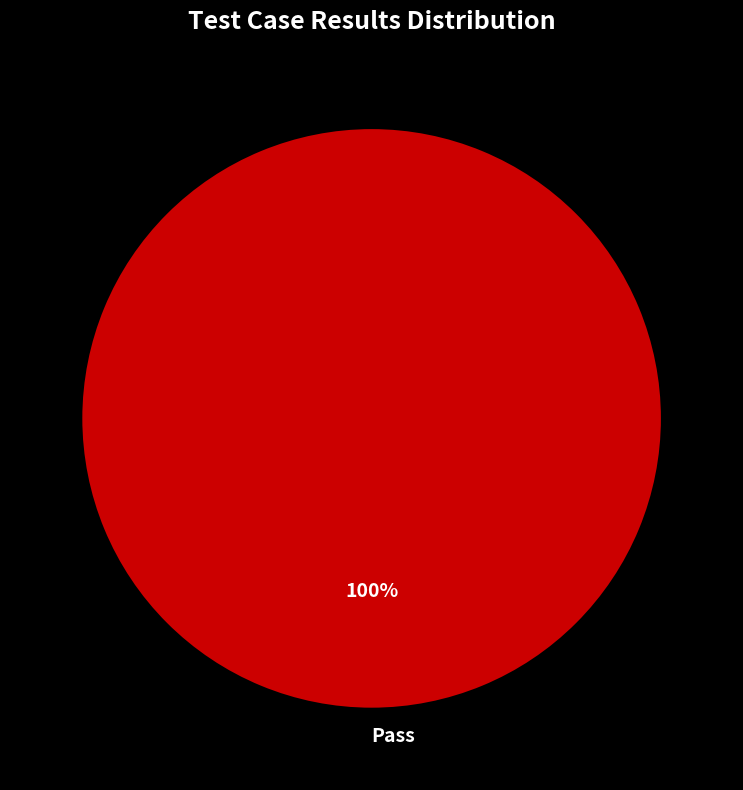

Is it true that Pass is 94% of the pie?

False